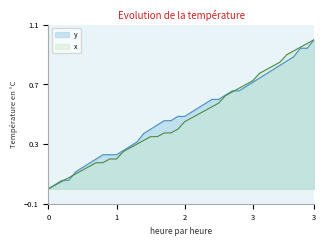

How many intersections are there between y and x?

3